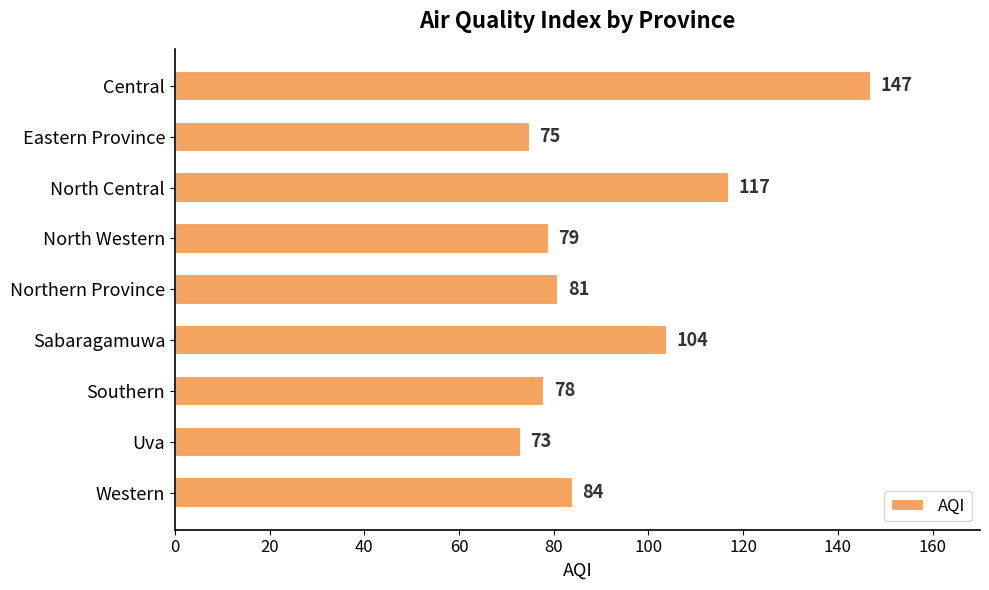

Reading bottom to top, what are all the values shown in this chart?

Western=84	Uva=73	Southern=78	Sabaragamuwa=104	Northern Province=81	North Western=79	North Central=117	Eastern Province=75	Central=147